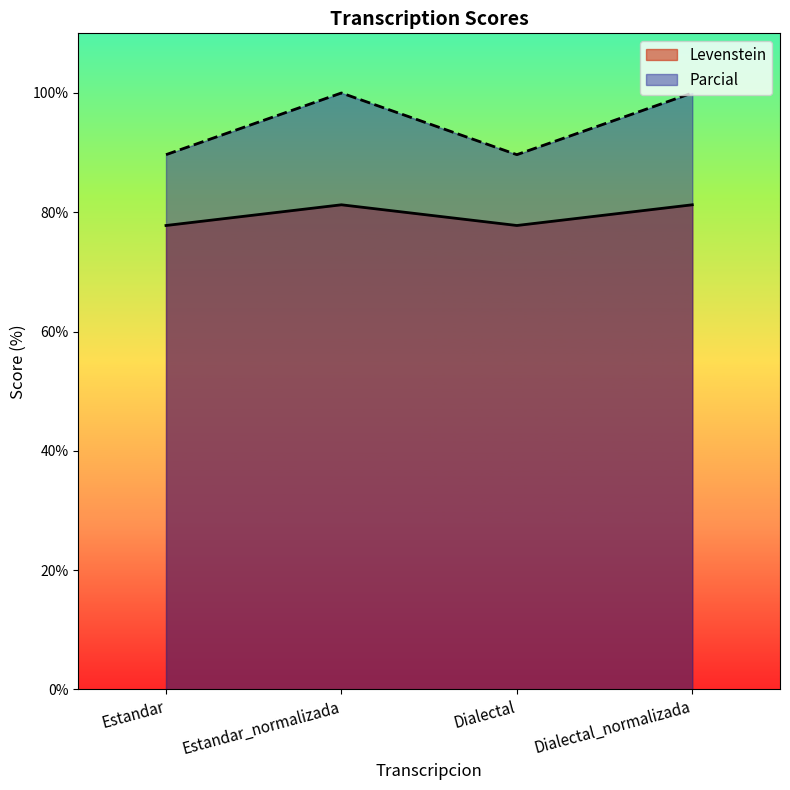

Reading left to right, extract all data points from this chart.

Levenstein: 77.8	81.2	77.8	81.2
Parcial: 89.7	100.0	89.7	100.0